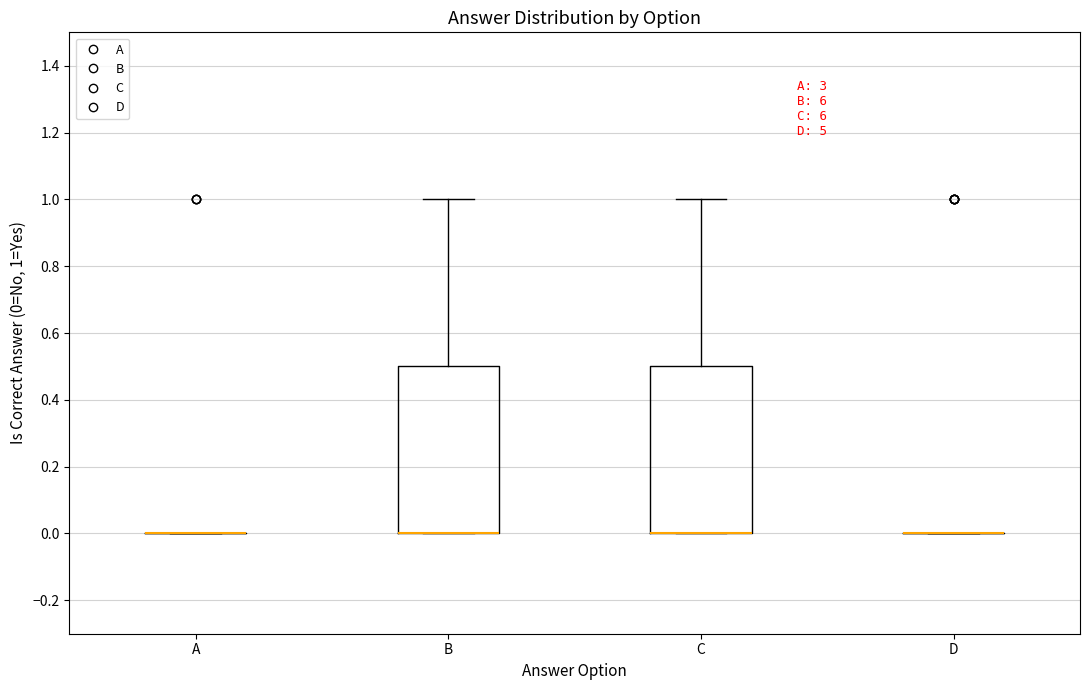

Reading left to right, transcribe this box plot: for each box, give where its median line is, the range the box spans, and where its two whiskers end, as read against the y-axis. The values are not printed on the chart, so give them approximately, as read against the axis.

A: box collapsed to a line at 0.0, whiskers 0.0 to 0.0
B: median 0.0 (drawn on the box's lower edge), box 0.0 to 0.5, whiskers 0.0 to 1.0
C: median 0.0 (drawn on the box's lower edge), box 0.0 to 0.5, whiskers 0.0 to 1.0
D: box collapsed to a line at 0.0, whiskers 0.0 to 0.0